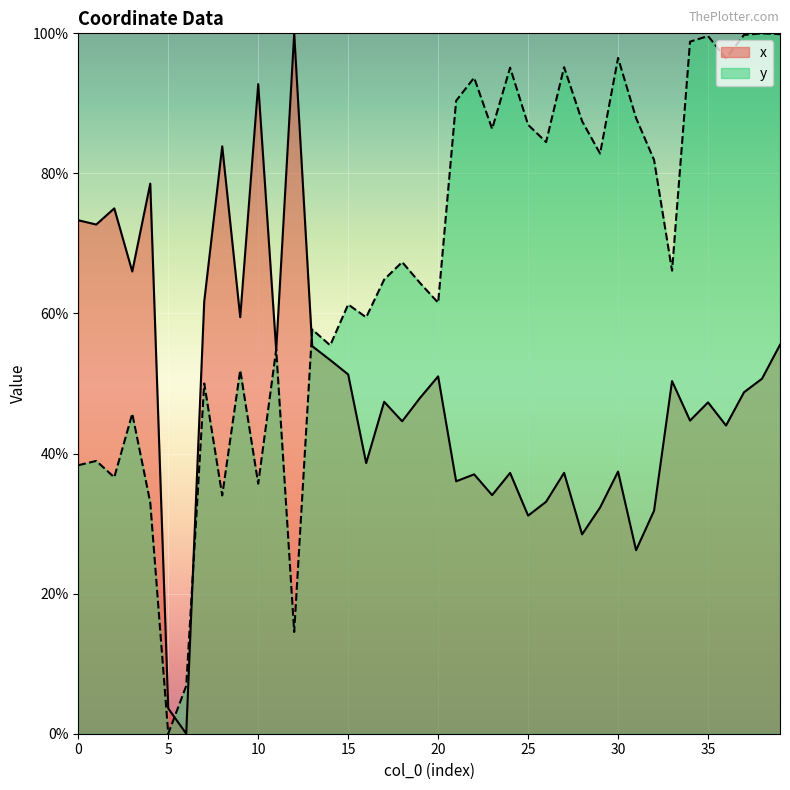

What is the difference between the x values at 26 and 16?

0.1